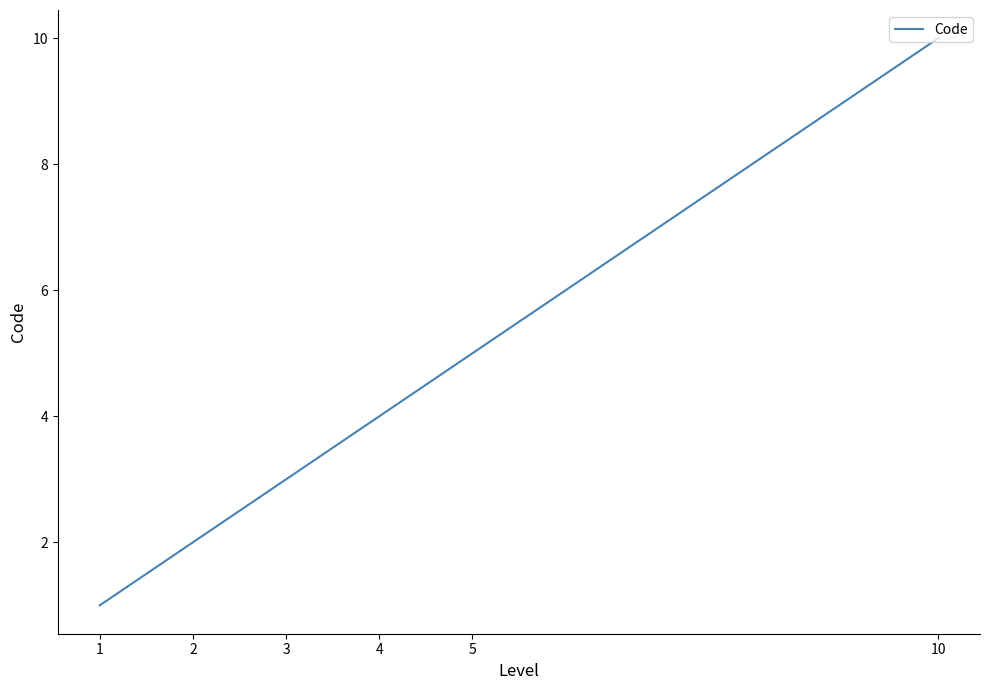

True or false: the data has more than 2 interior local peaks.

False